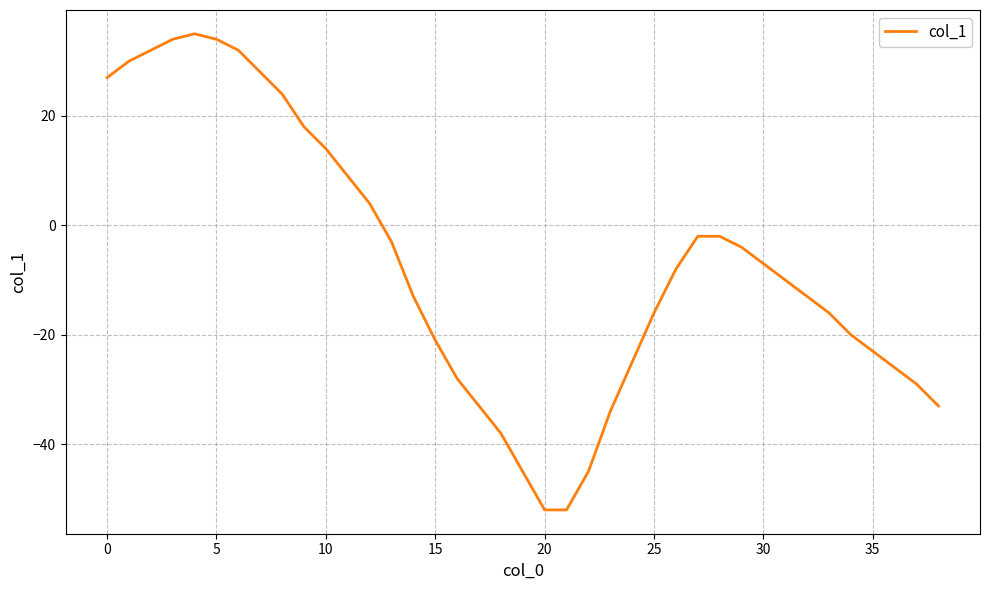

What is the average value?

-7